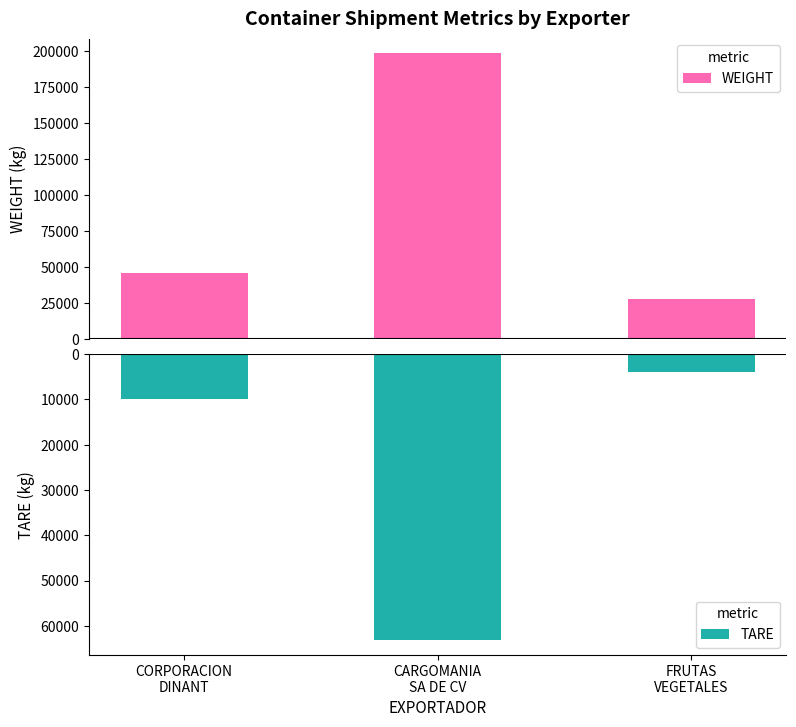

Are the bars horizontal?

No